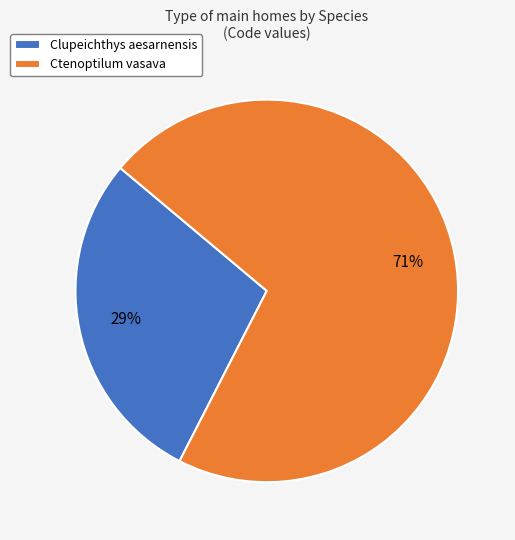

To the nearest percent, what percentage of the pie is Ctenoptilum vasava?

71%